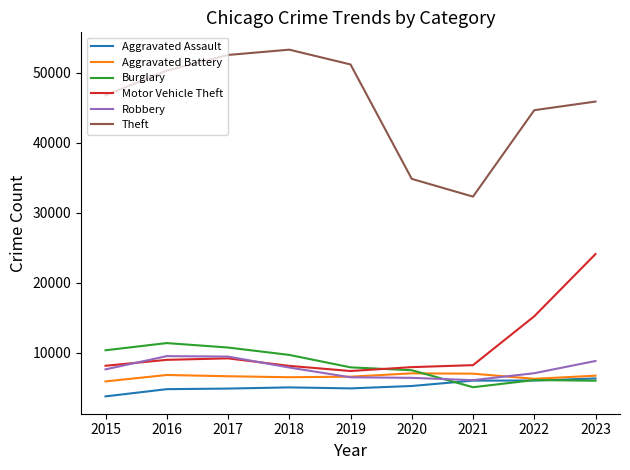

True or false: Aggravated Assault and Theft cross at least once.

False